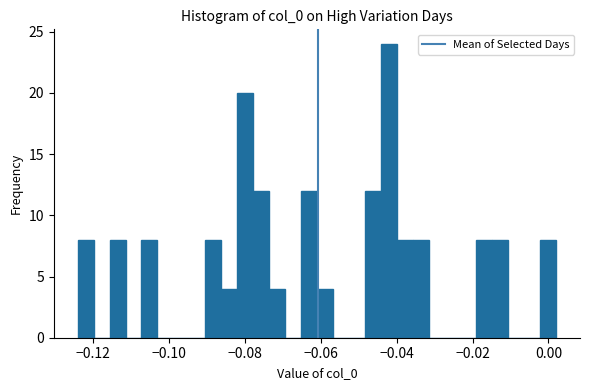

Around what value on the x-axis is the tallest bar? Give the approximate position of its centre, as read against the axis.

-0.042